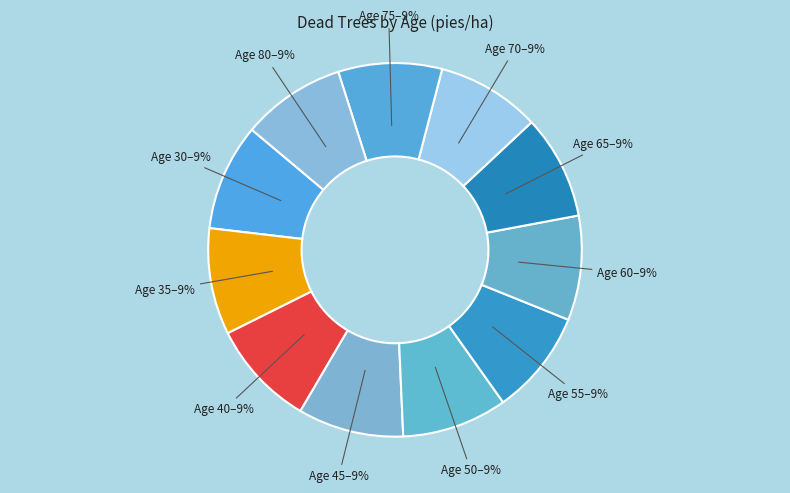

Is there any slice that represents more than half of the pie?

No